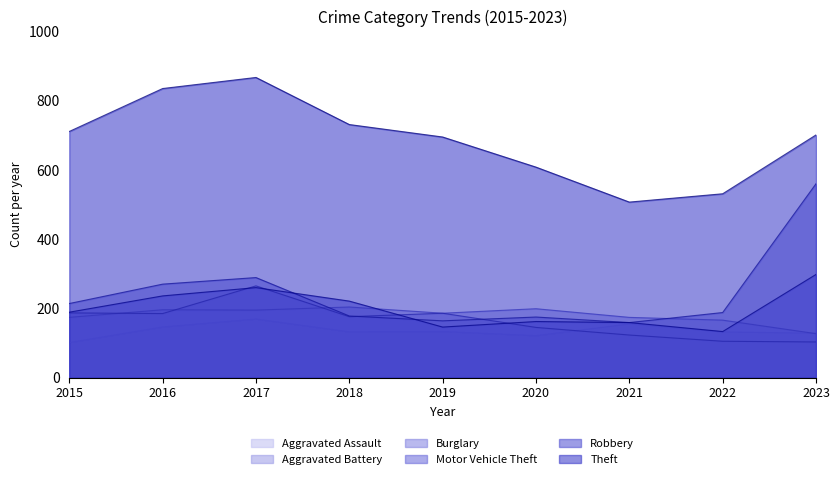

In Robbery, how many points are higher than both neighbors (excluding endpoints)?

2